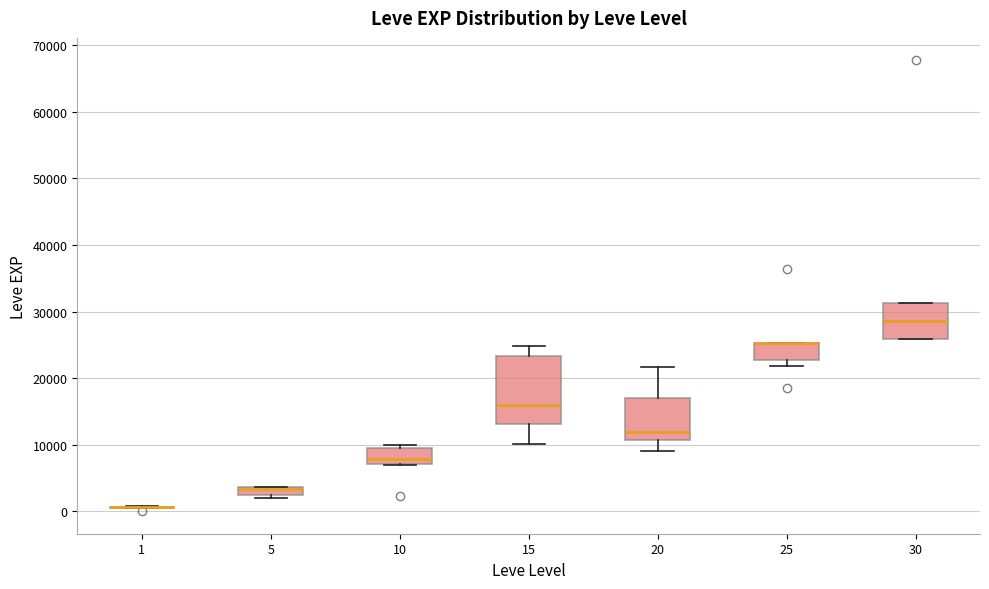

Comparing the boxes themselves (not the whiskers), which one is the tallest?

15